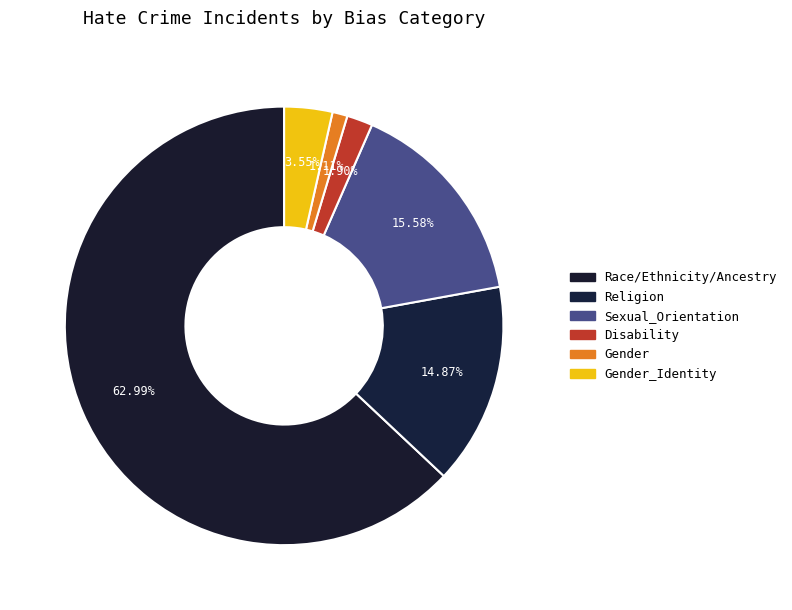

How many slices are in this pie chart?

6